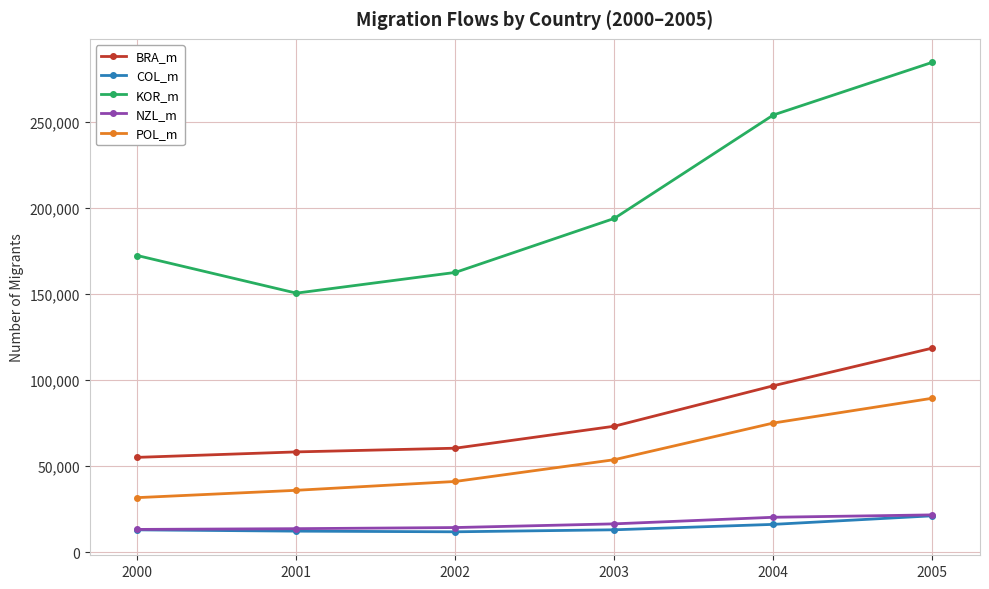

Which series changed the most between 2000 and 2005?

KOR_m